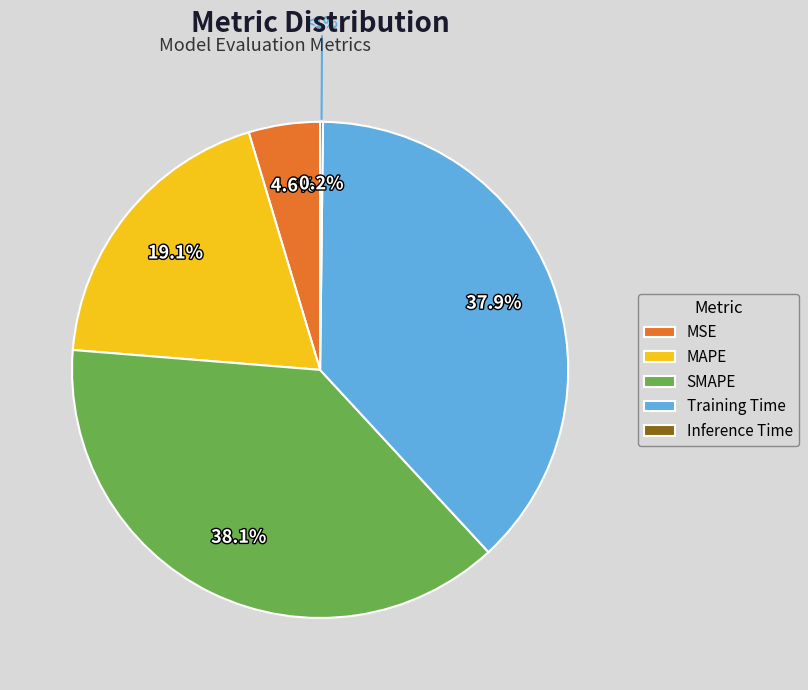

Which has a higher value, SMAPE or Training Time?

SMAPE